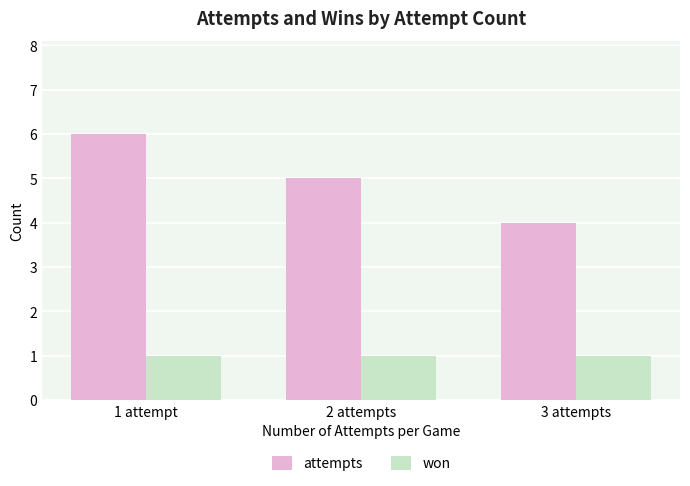

Which category has the highest value across all series?

1 attempt